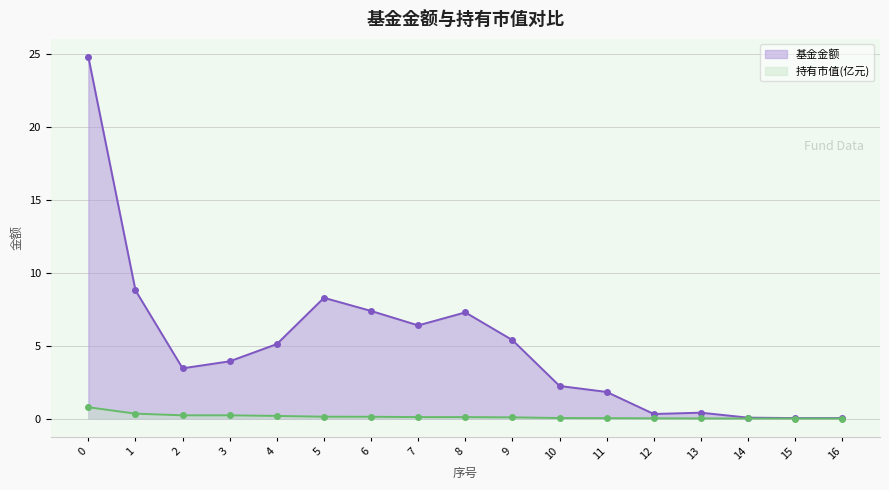

True or false: 持有市值(亿元) and 基金金额 intersect in this chart.

False